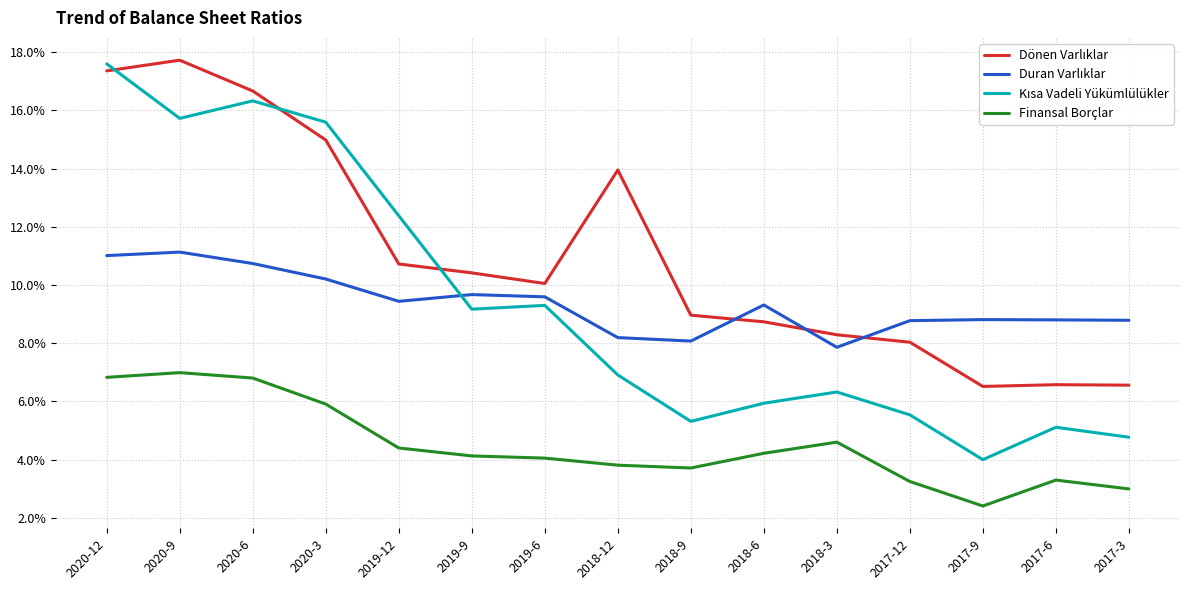

Reading left to right, list all the values displayed in this chart.

Dönen Varlıklar: 0.2	0.2	0.2	0.1	0.1	0.1	0.1	0.1	0.1	0.1	0.1	0.1	0.1	0.1	0.1
Duran Varlıklar: 0.1	0.1	0.1	0.1	0.1	0.1	0.1	0.1	0.1	0.1	0.1	0.1	0.1	0.1	0.1
Kısa Vadeli Yükümlülükler: 0.2	0.2	0.2	0.2	0.1	0.1	0.1	0.1	0.1	0.1	0.1	0.1	0.0	0.1	0.0
Finansal Borçlar: 0.1	0.1	0.1	0.1	0.0	0.0	0.0	0.0	0.0	0.0	0.0	0.0	0.0	0.0	0.0